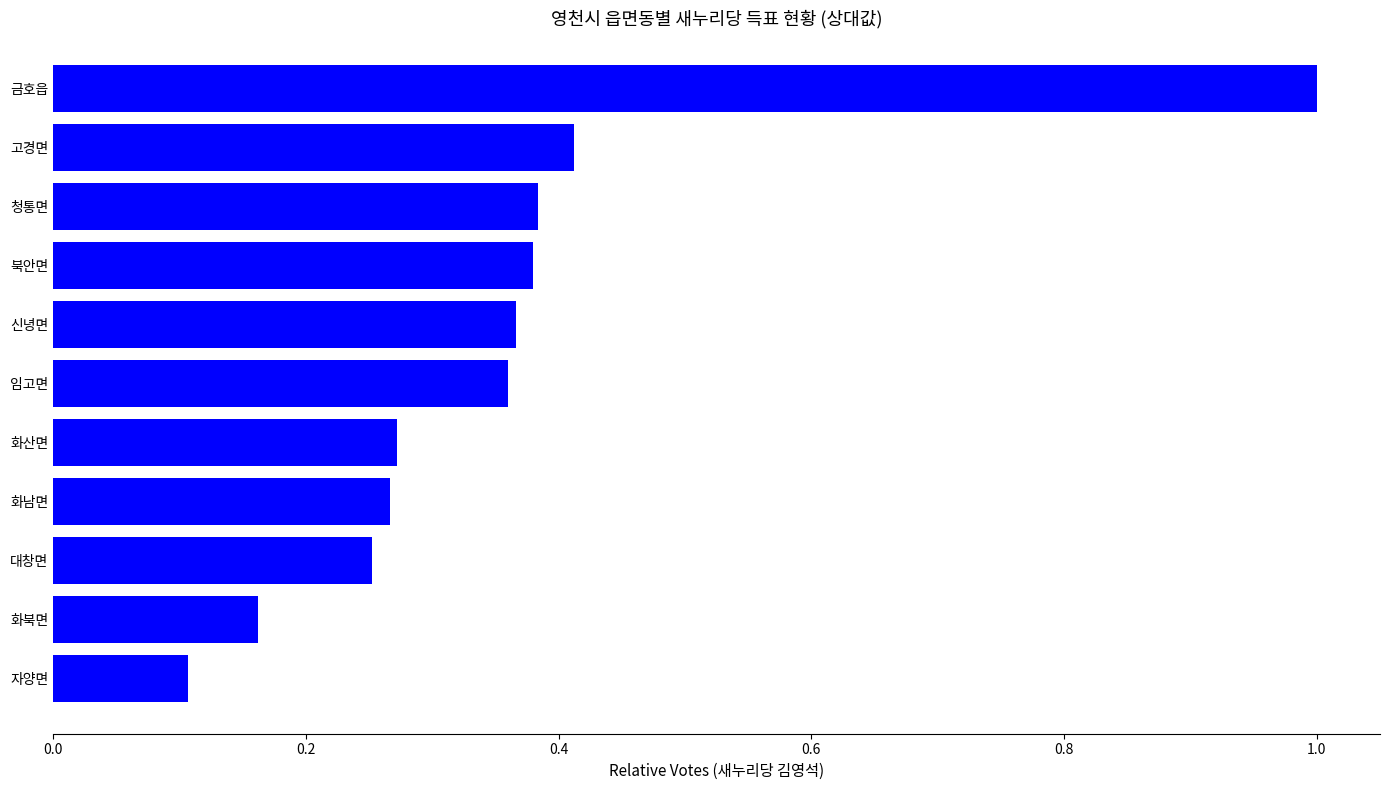

What is the greatest value displayed?

1.0